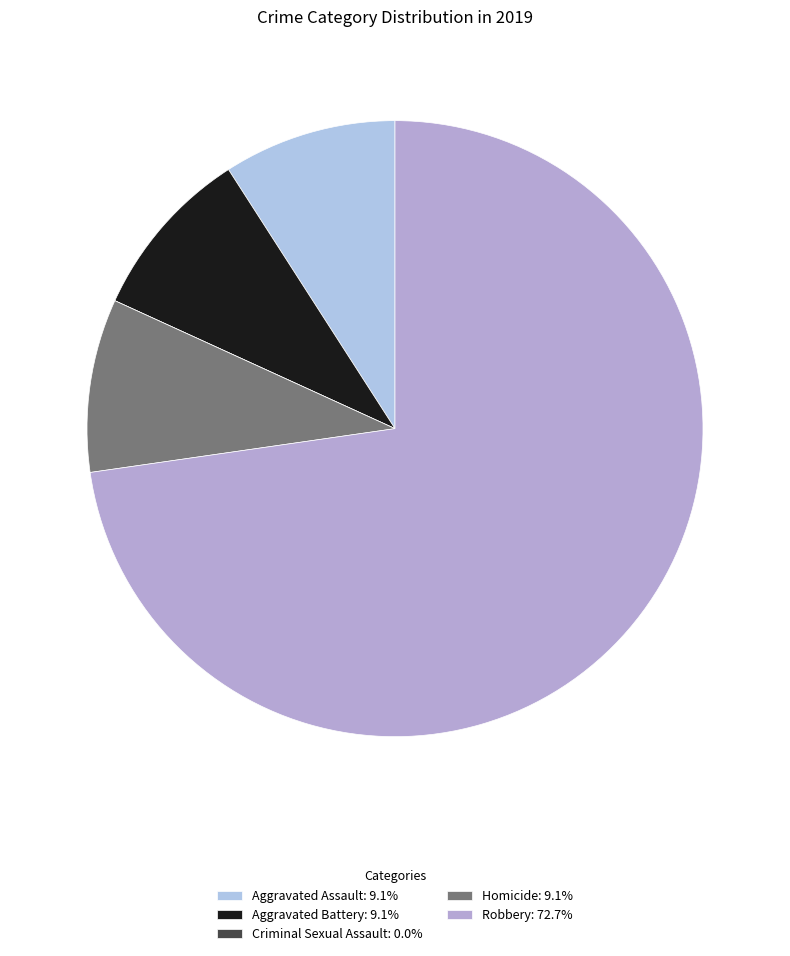

What percentage is NOT represented by Aggravated Battery?

90.9%